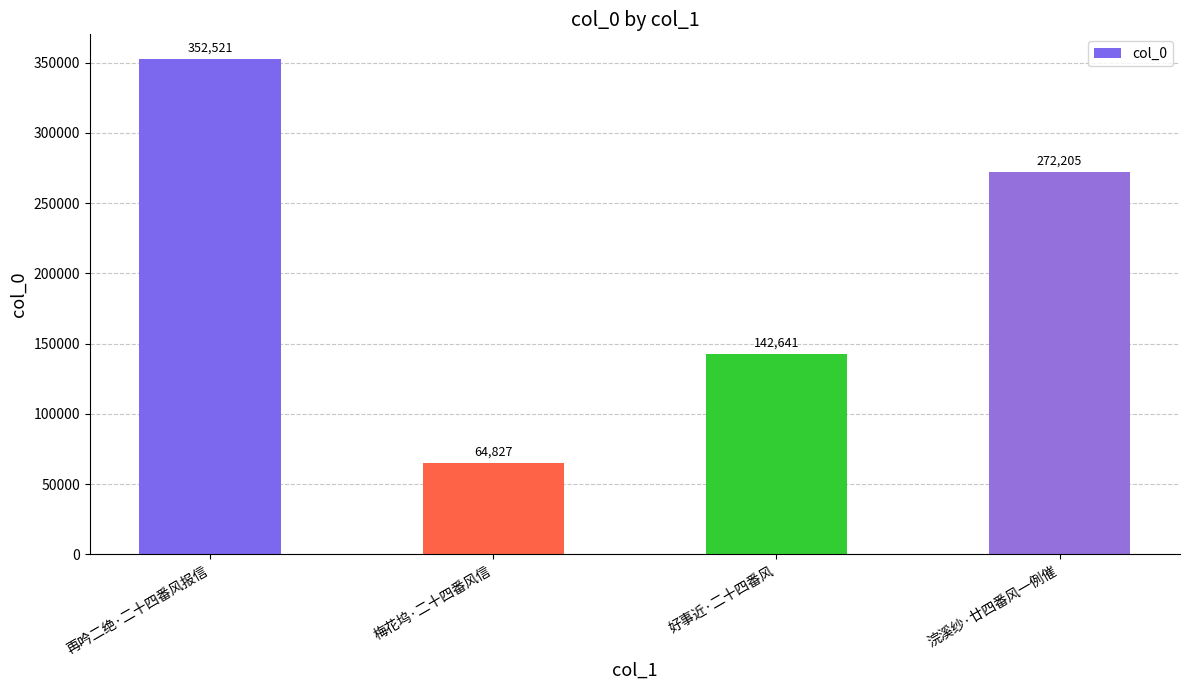

What is the approximate value at 再吟二绝·二十四番风报信, to the nearest 50?

352500